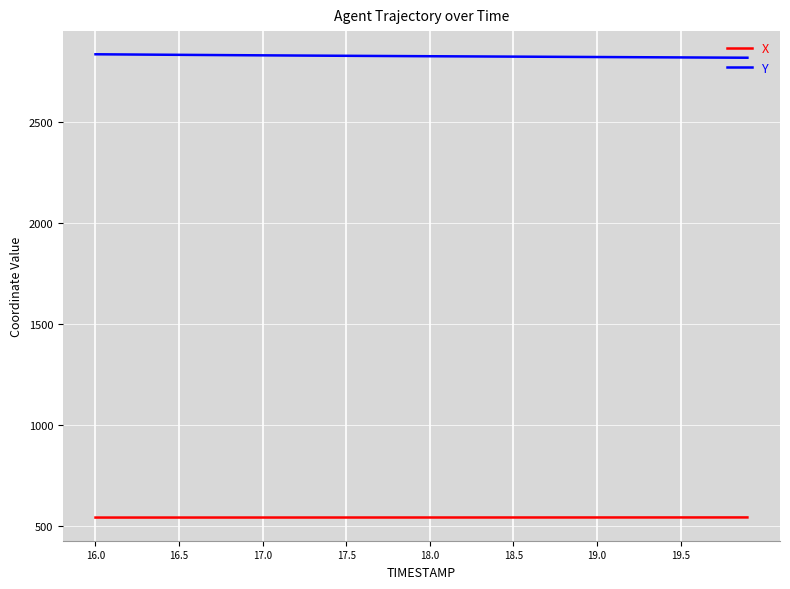

What is the minimum value shown in the chart?

542.5